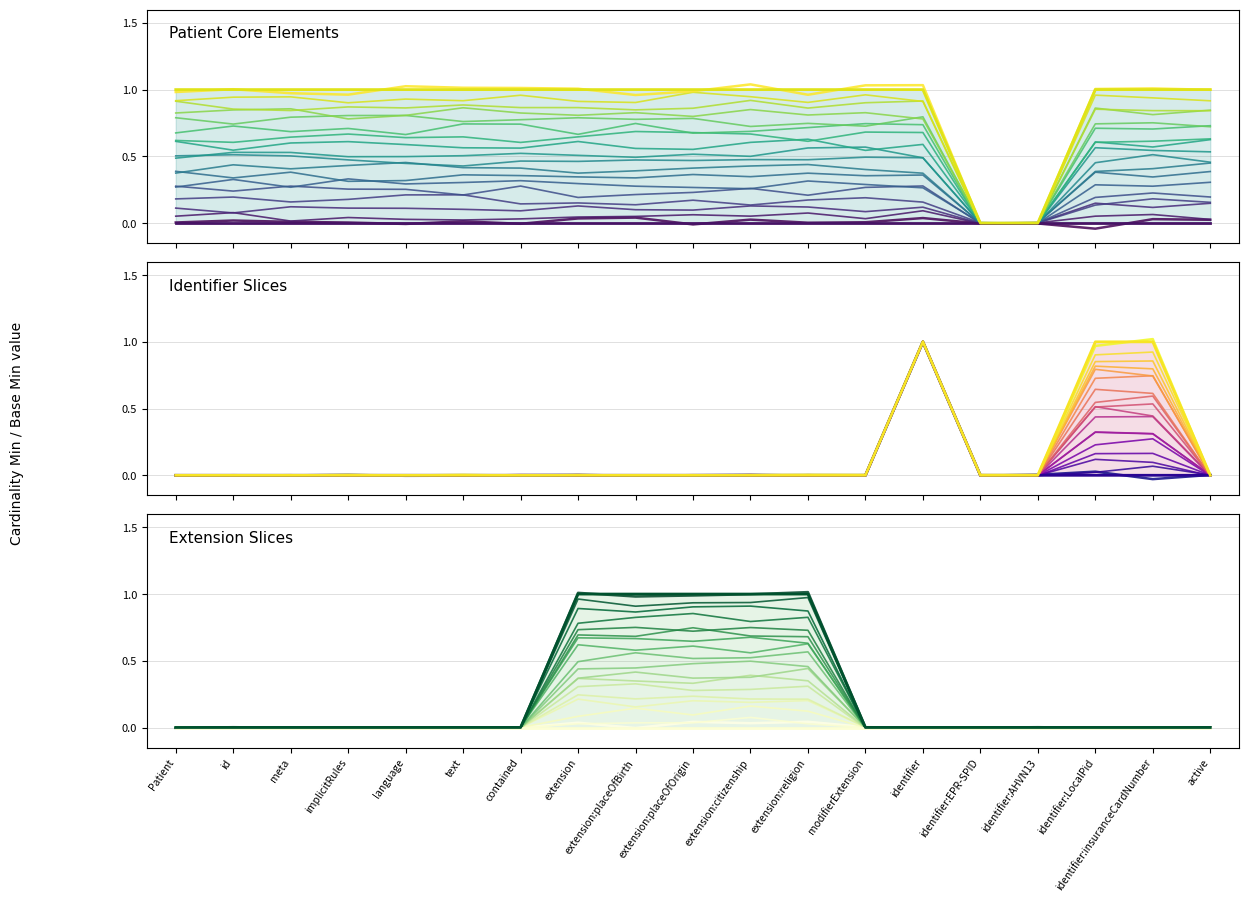

Is the value of Min boundary at implicitRules greater than the value of scenario_0 at meta?

No